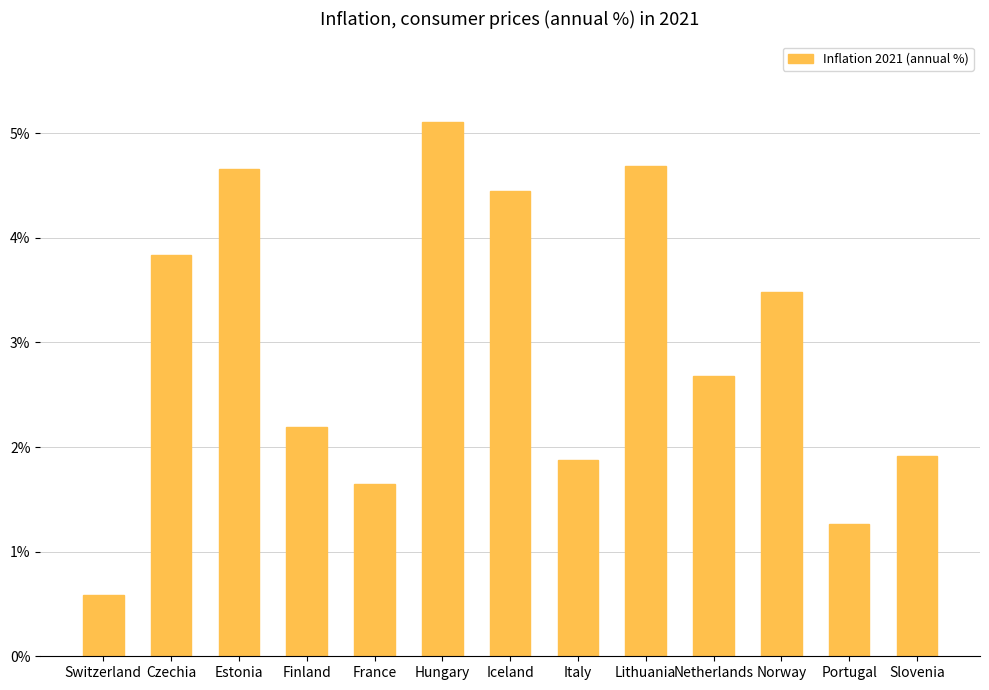

At which category does the chart reach its minimum across all series?

Switzerland